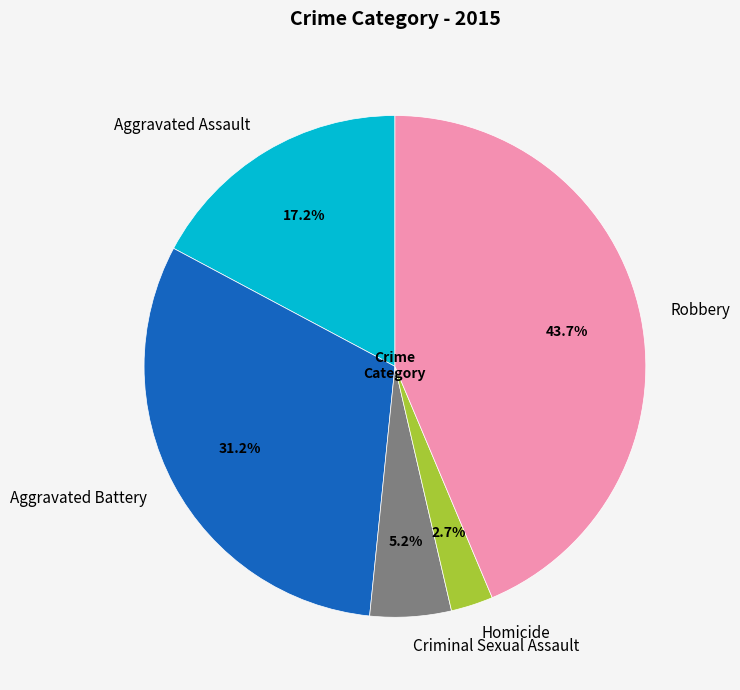

Do Homicide and Aggravated Assault together represent more than half of the pie?

No